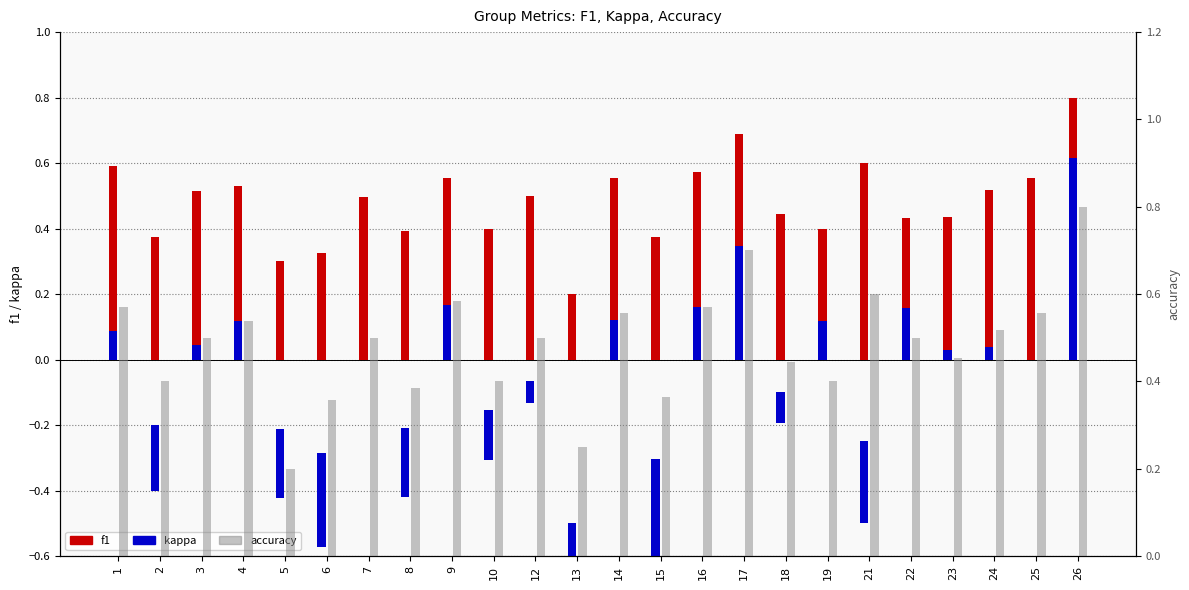

What is the value of the f1 bar at the 8th from the left?

0.4